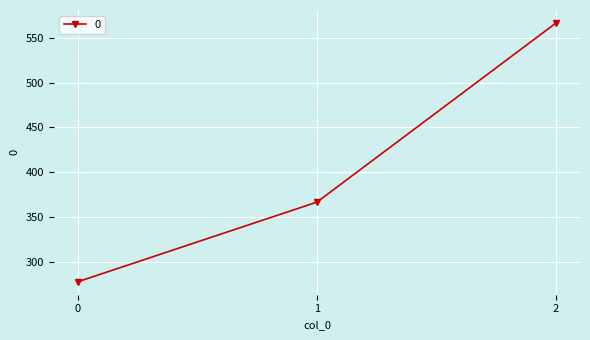

Count the number of data series in this chart.

1